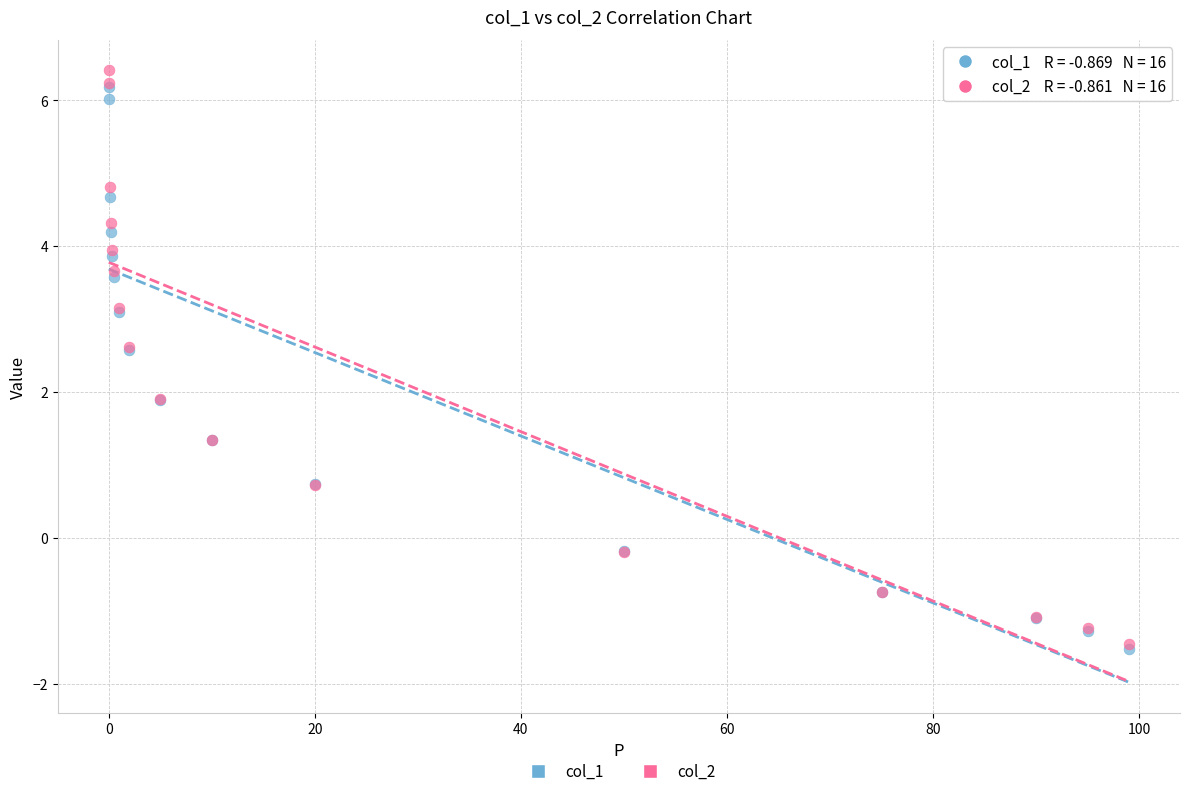

What are all the series names shown in the legend?

col_1, col_2